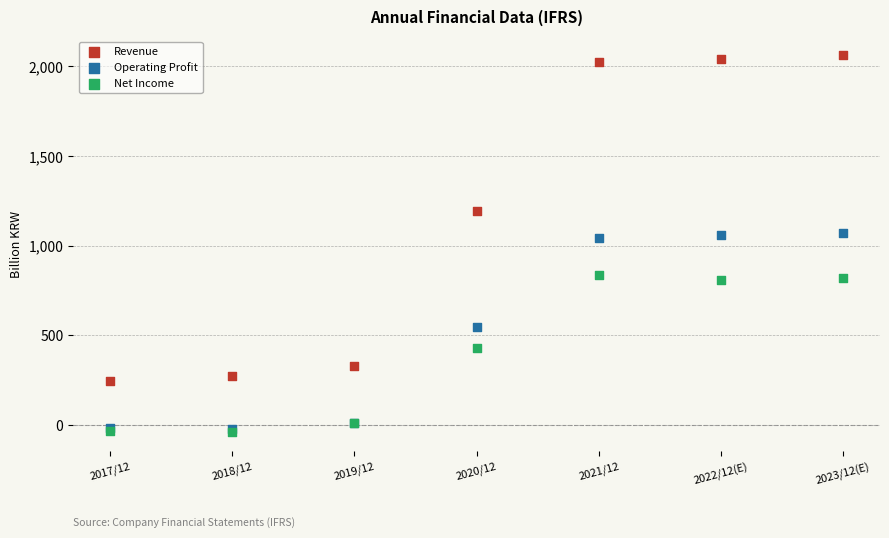

What are all the series names shown in the legend?

Revenue, Operating Profit, Net Income